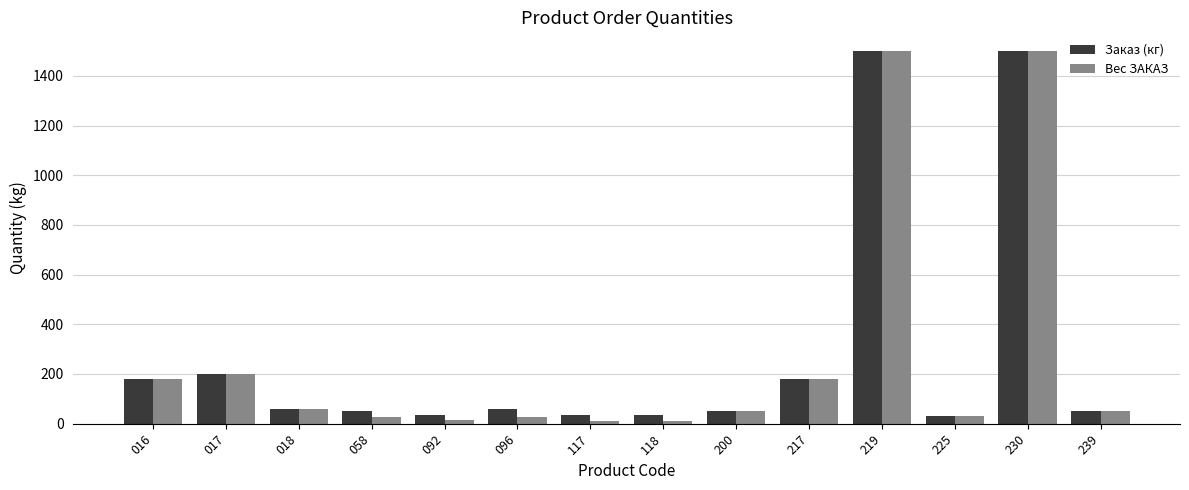

What is the maximum value for Вес ЗАКАЗ?

1500.0